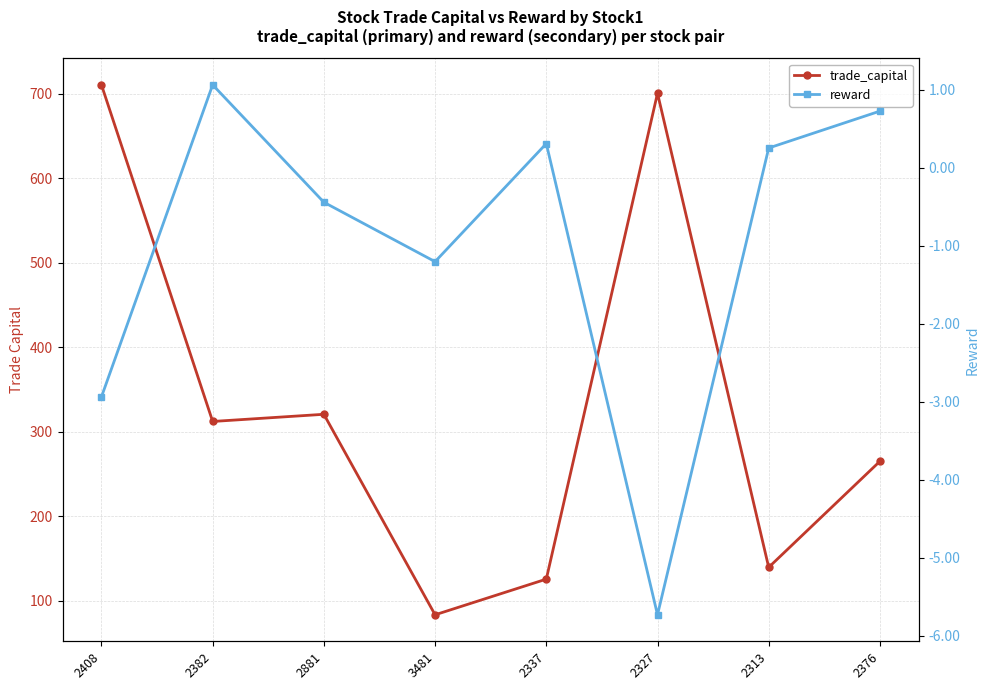

What is the difference between the second highest and second lowest values in the trade_capital series?

575.3